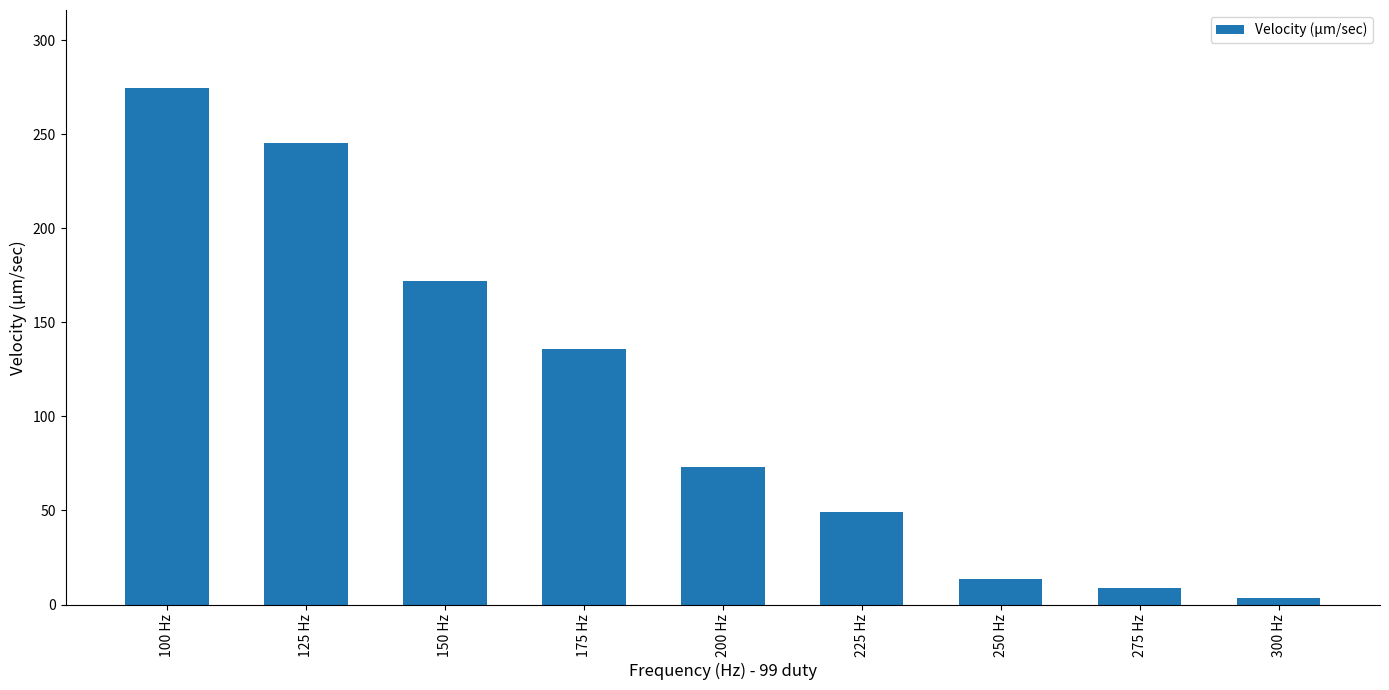

Count the number of categories in the chart.

9